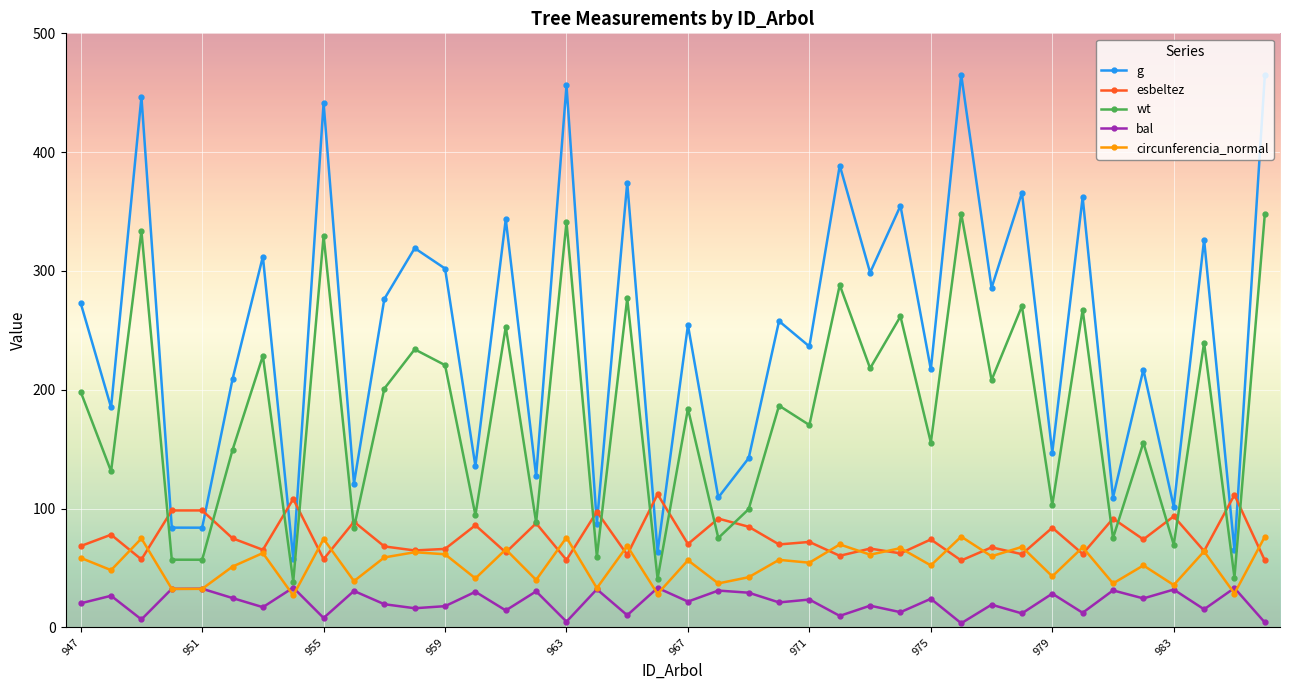

How many data points does each series have?

40